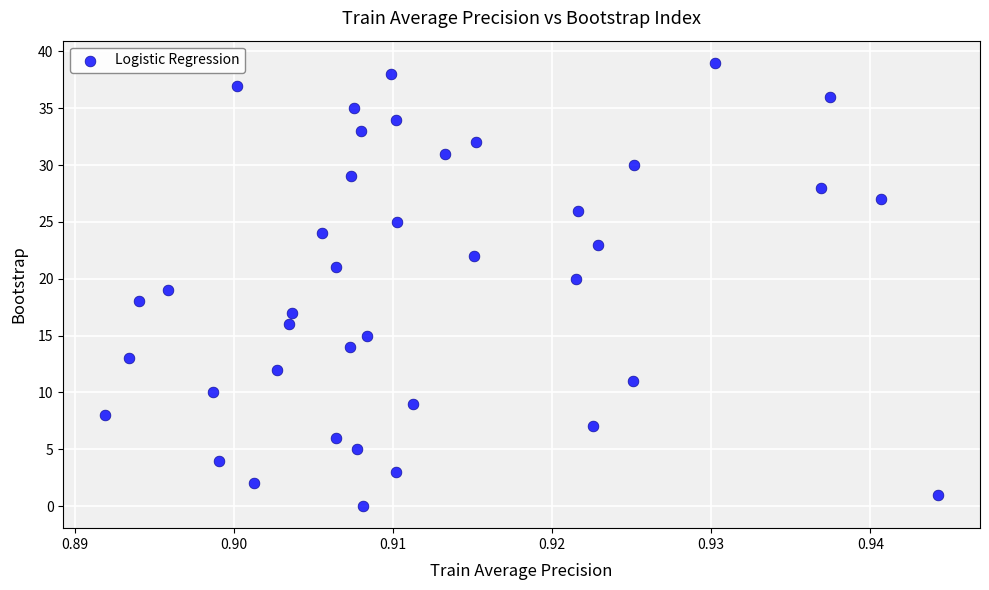

What is the range of Y values (max minus min)?

39